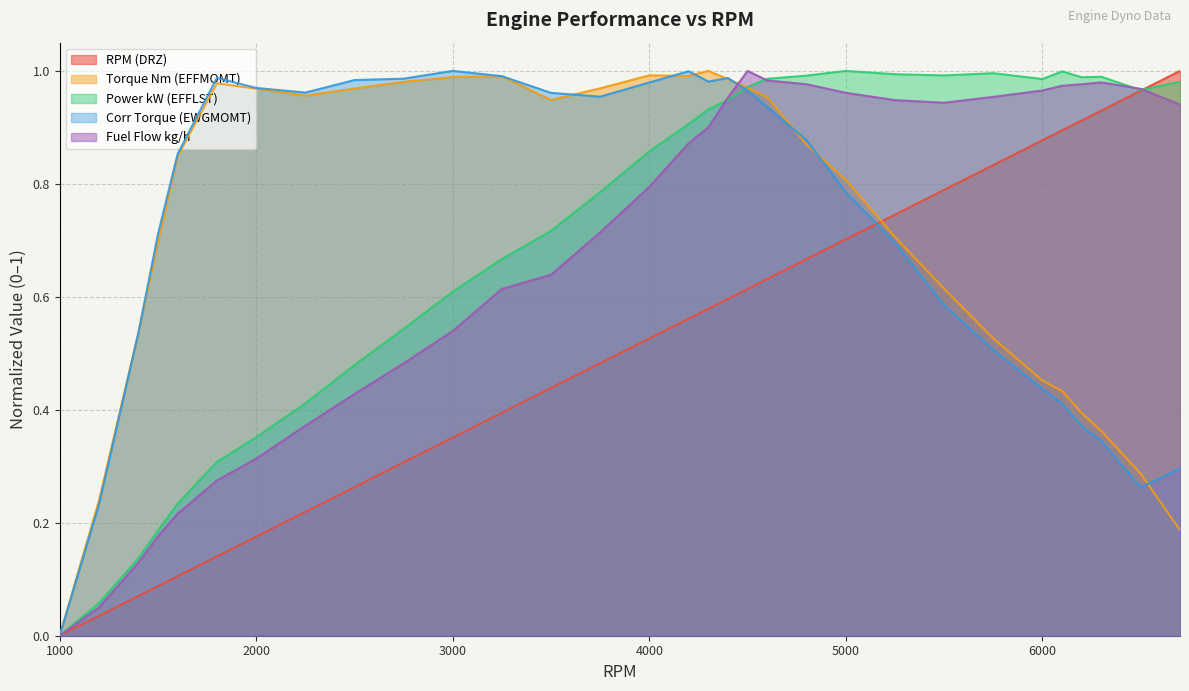

List the series in order of their peak value, lowest first.

RPM (DRZ), Torque Nm (EFFMOMT), Power kW (EFFLST), Corr Torque (EWGMOMT), Fuel Flow kg/h